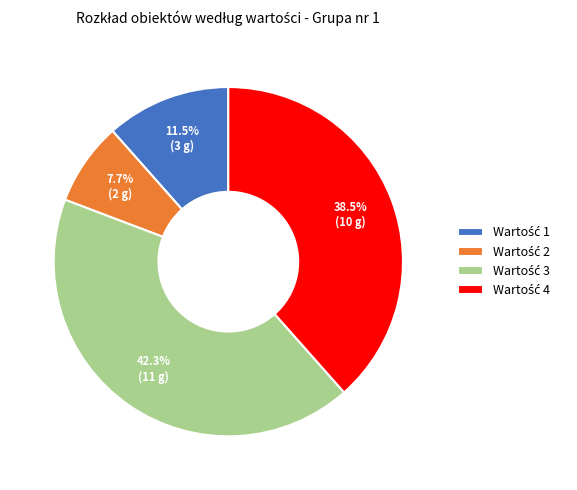

Is there a majority slice in this chart?

No